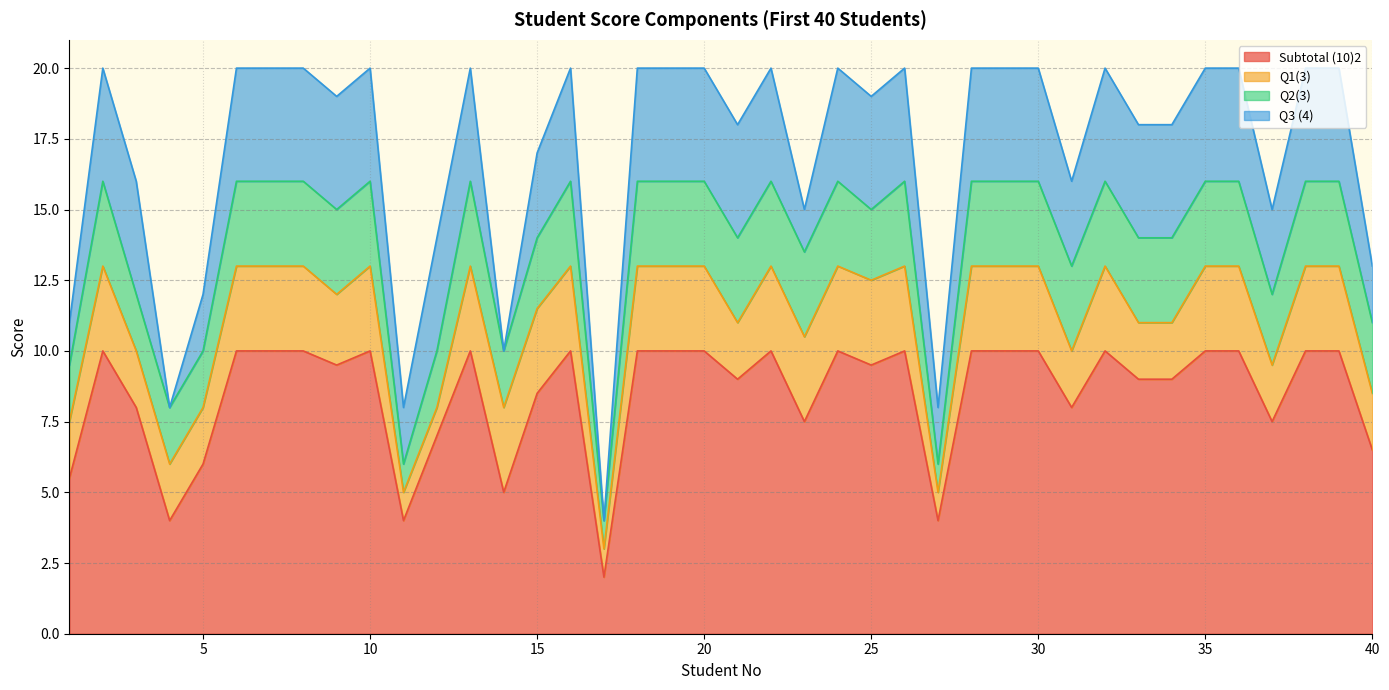

How many distinct data groups are displayed?

4